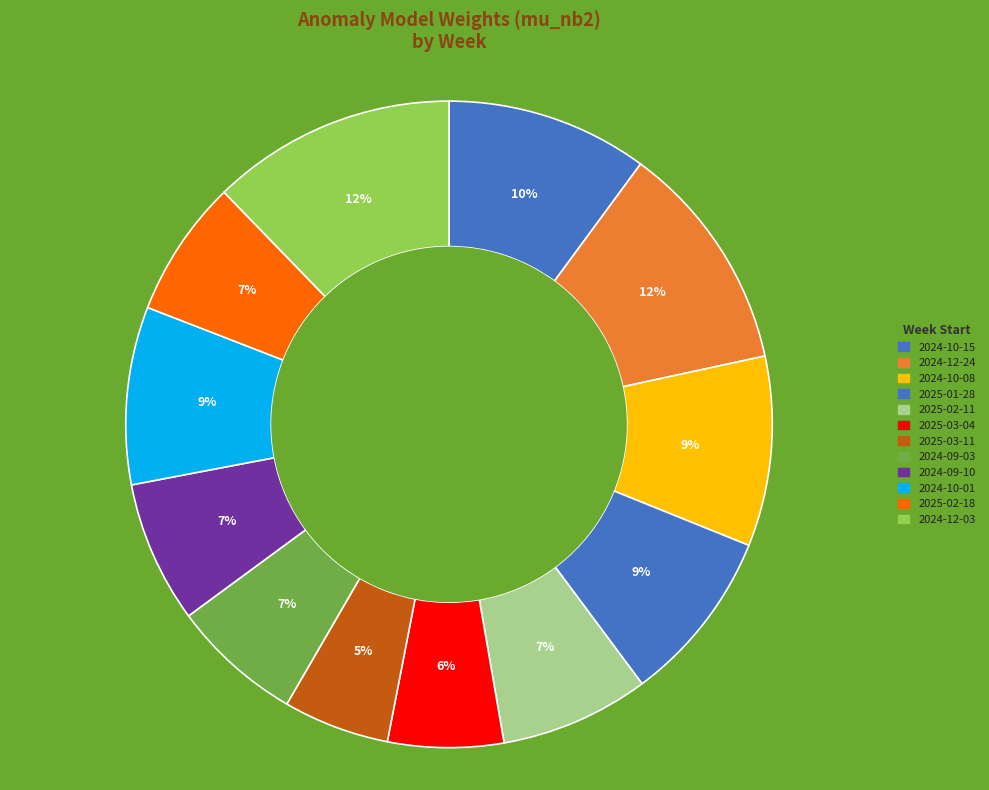

Is it true that 2024-10-08 is 15% of the pie?

False